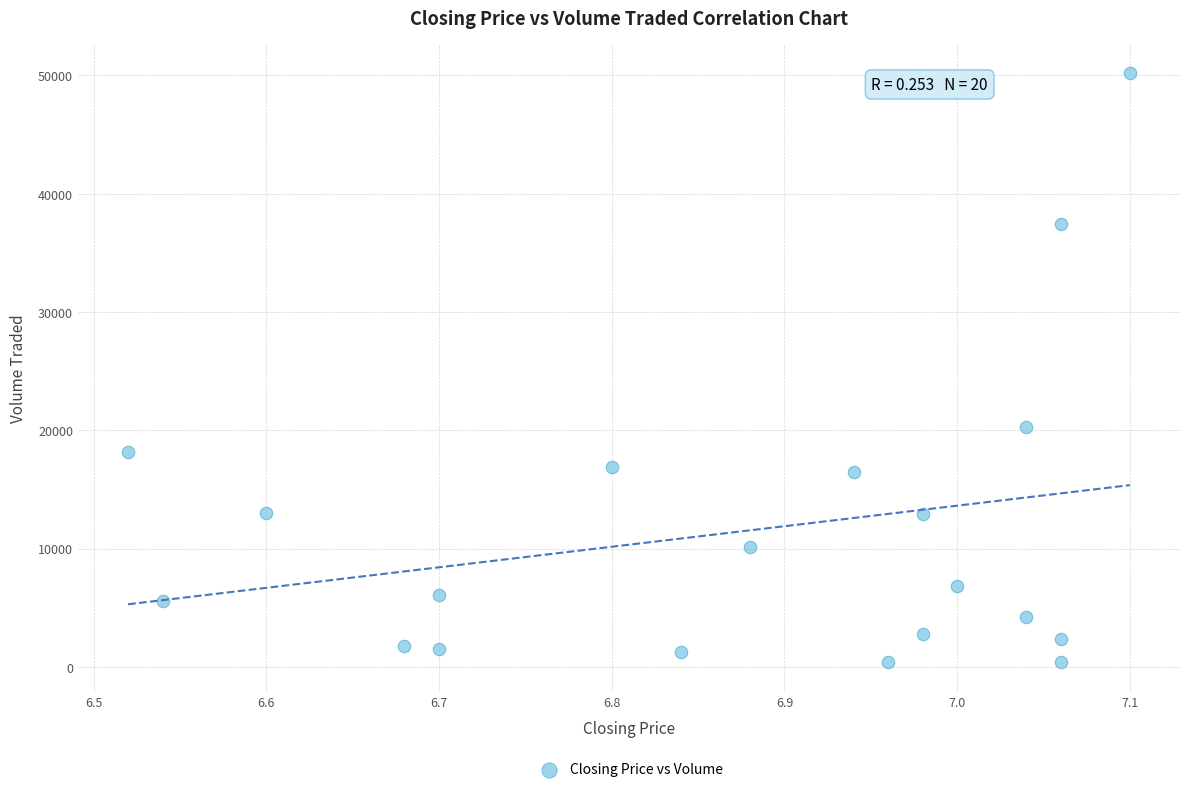

What Y value in the scatter plot is closest to 25300?

20300